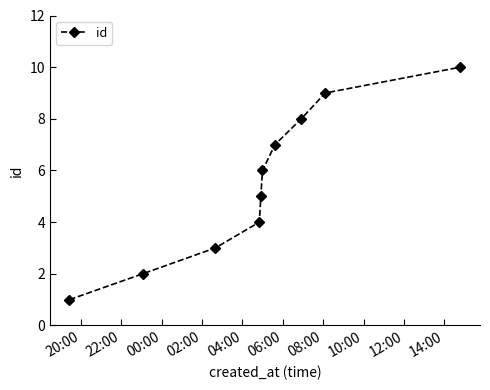

True or false: there are more than 1 points higher than both neighbors.

False